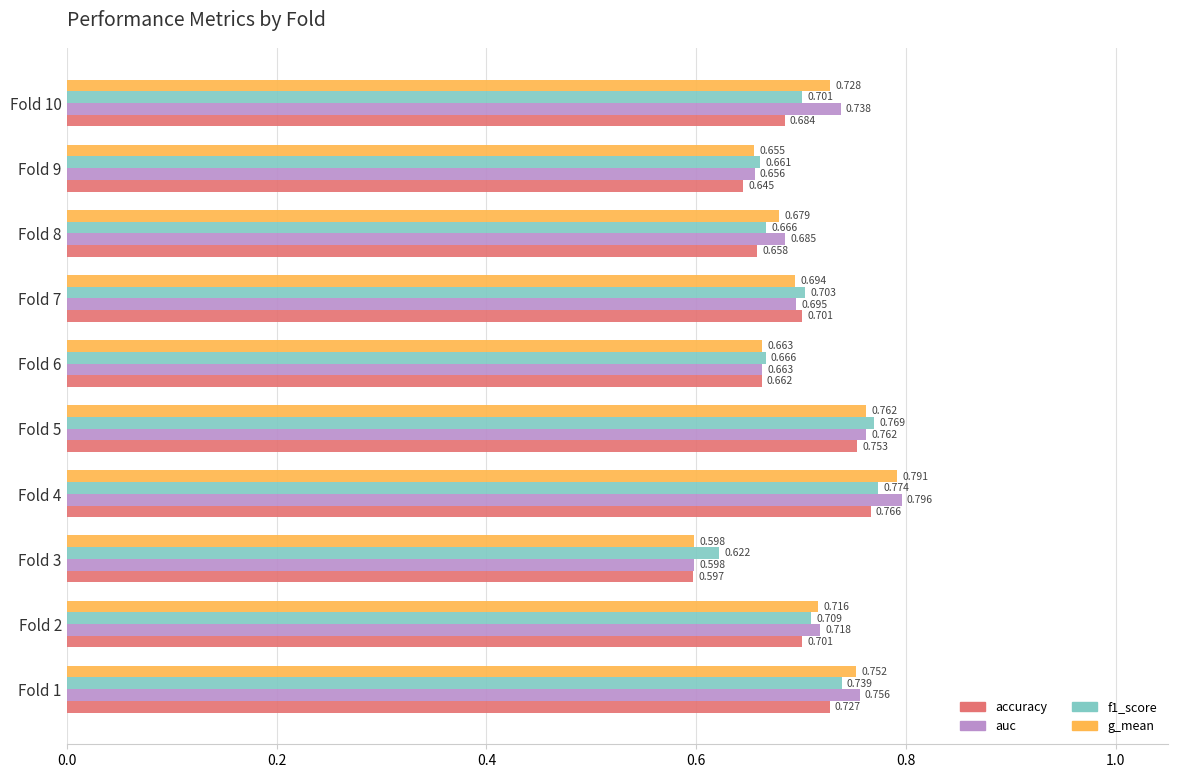

Between Fold 4 and Fold 8, which series saw the biggest shift?

g_mean